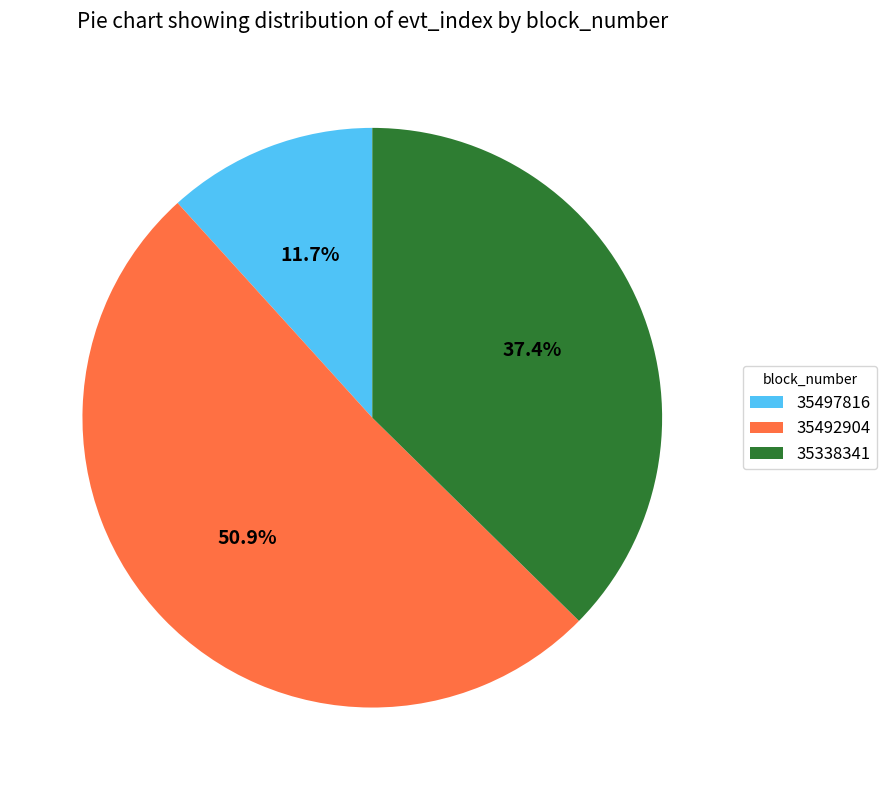

Which category has the smallest portion of the pie?

35497816